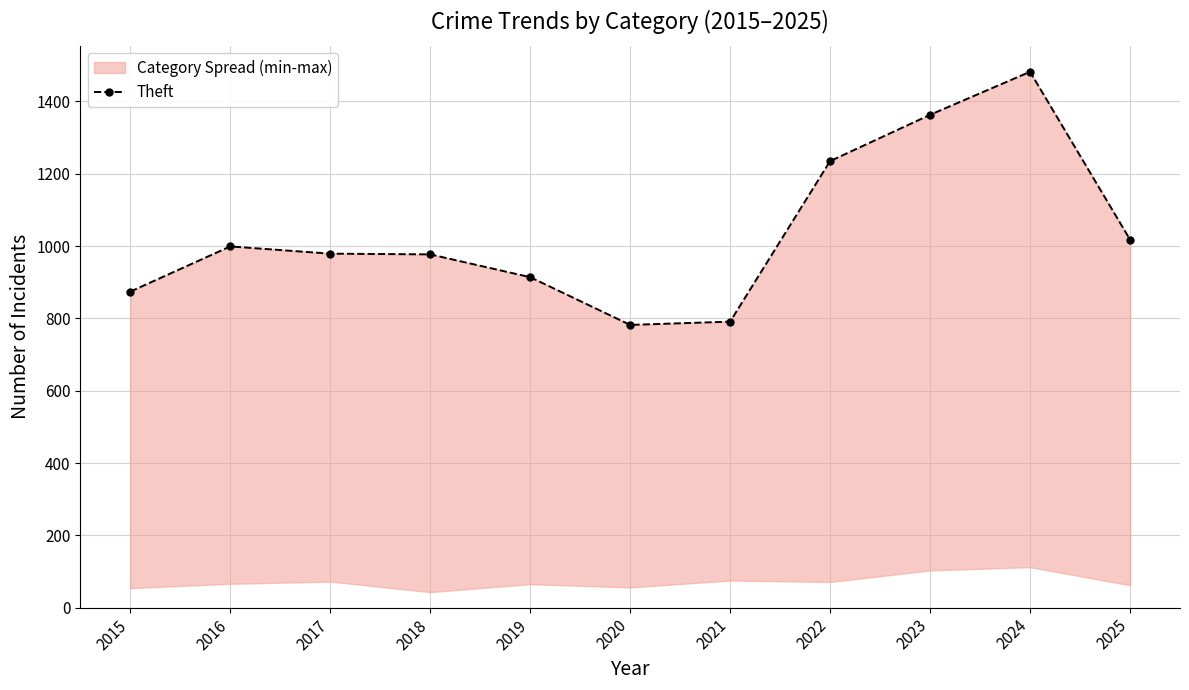

How many lines are shown in the chart?

1